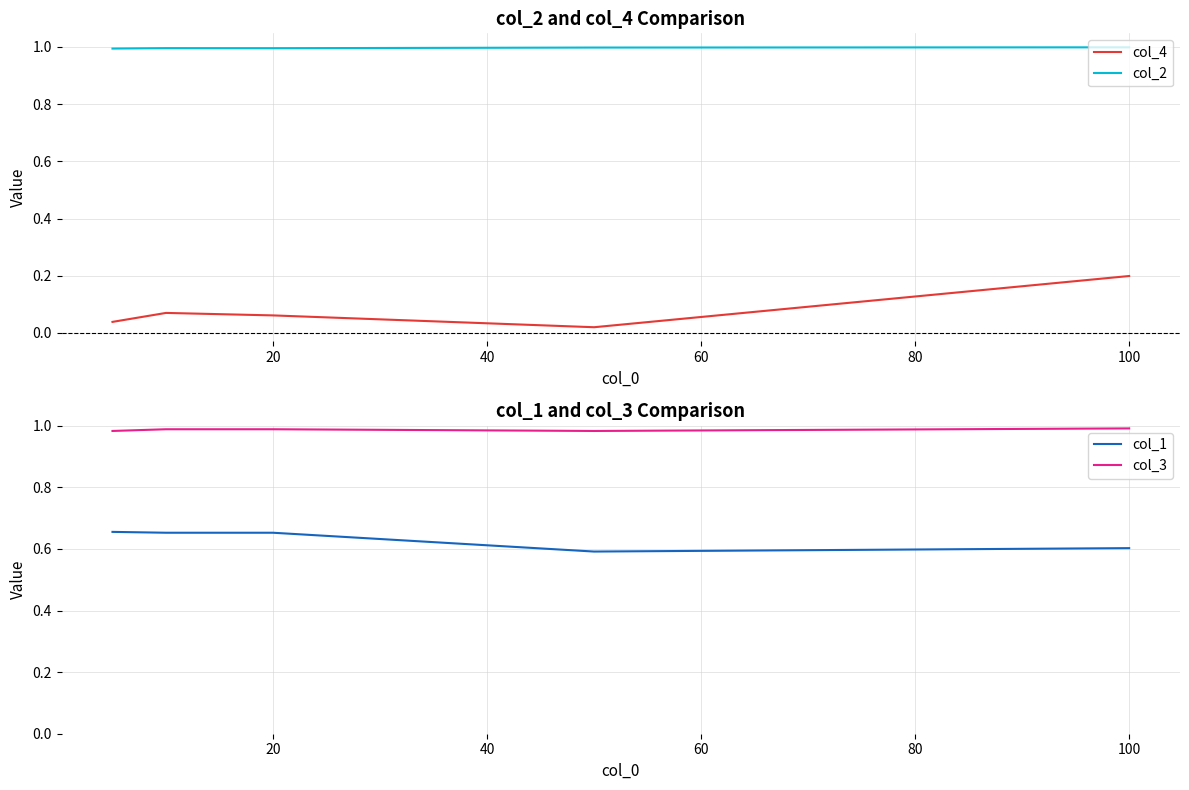

True or false: col_2 and col_3 cross at least once.

False